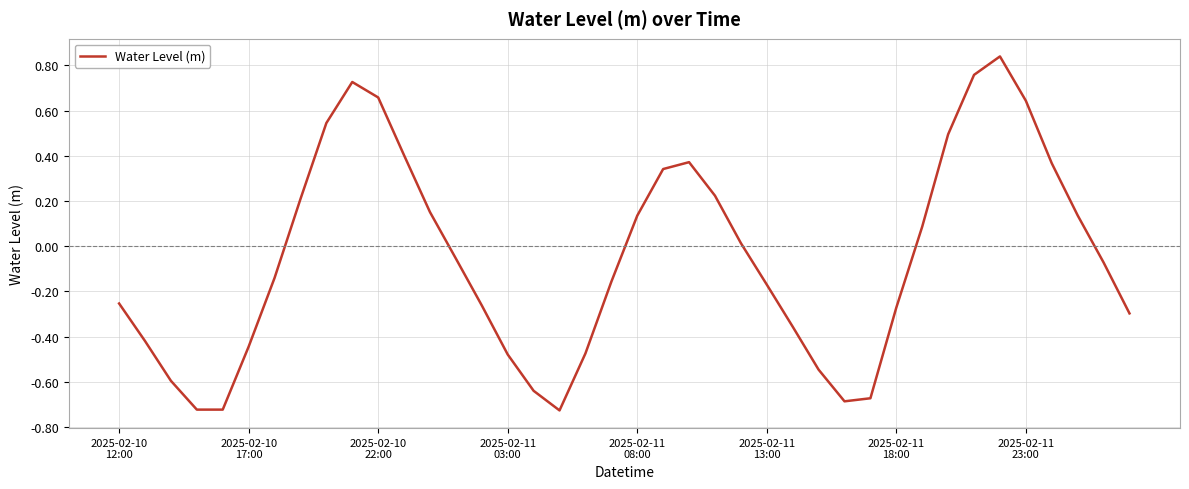

What is the value of the 36th point from the left?

0.6